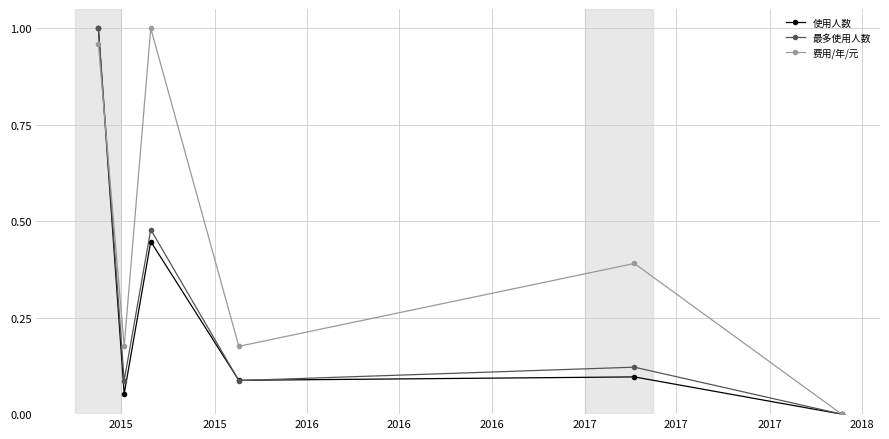

In 最多使用人数, how many points are higher than both neighbors (excluding endpoints)?

2